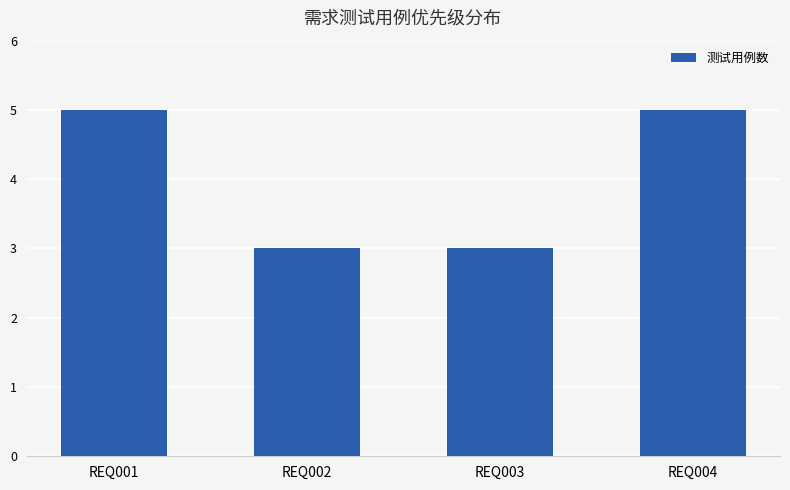

What is the greatest value displayed?

5